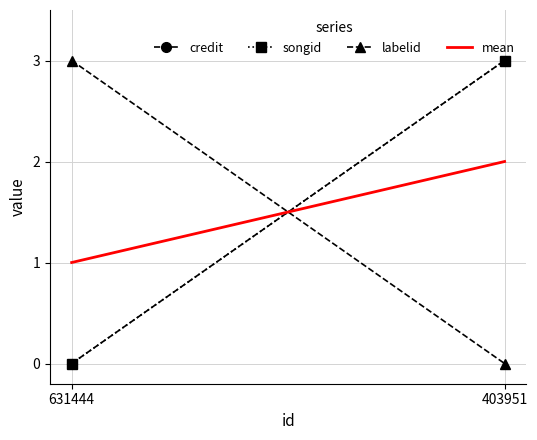

Is this an area chart (filled region under the line)?

No